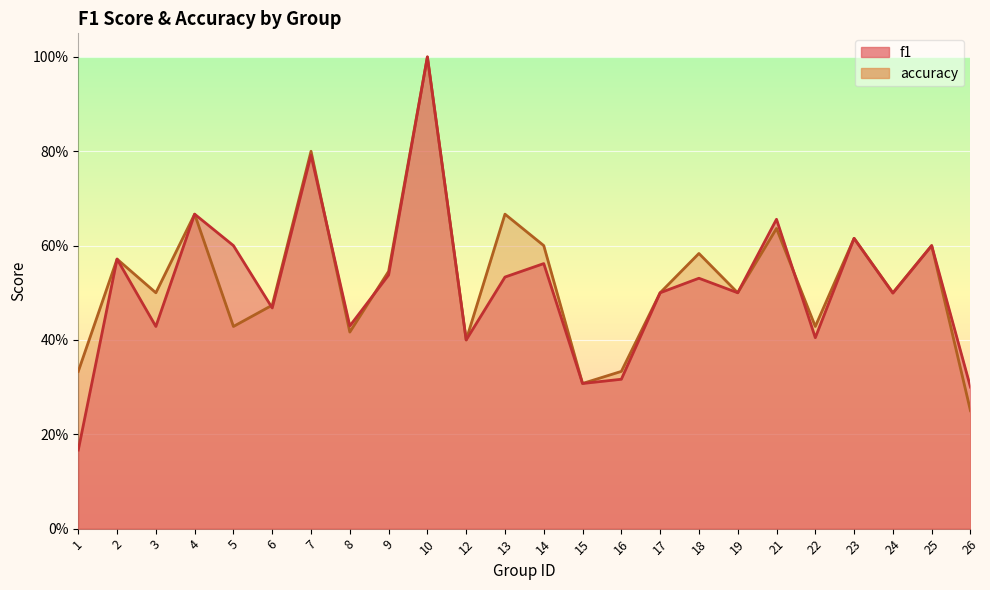

What is the sum of the f1 values at 4 and 6?

1.1